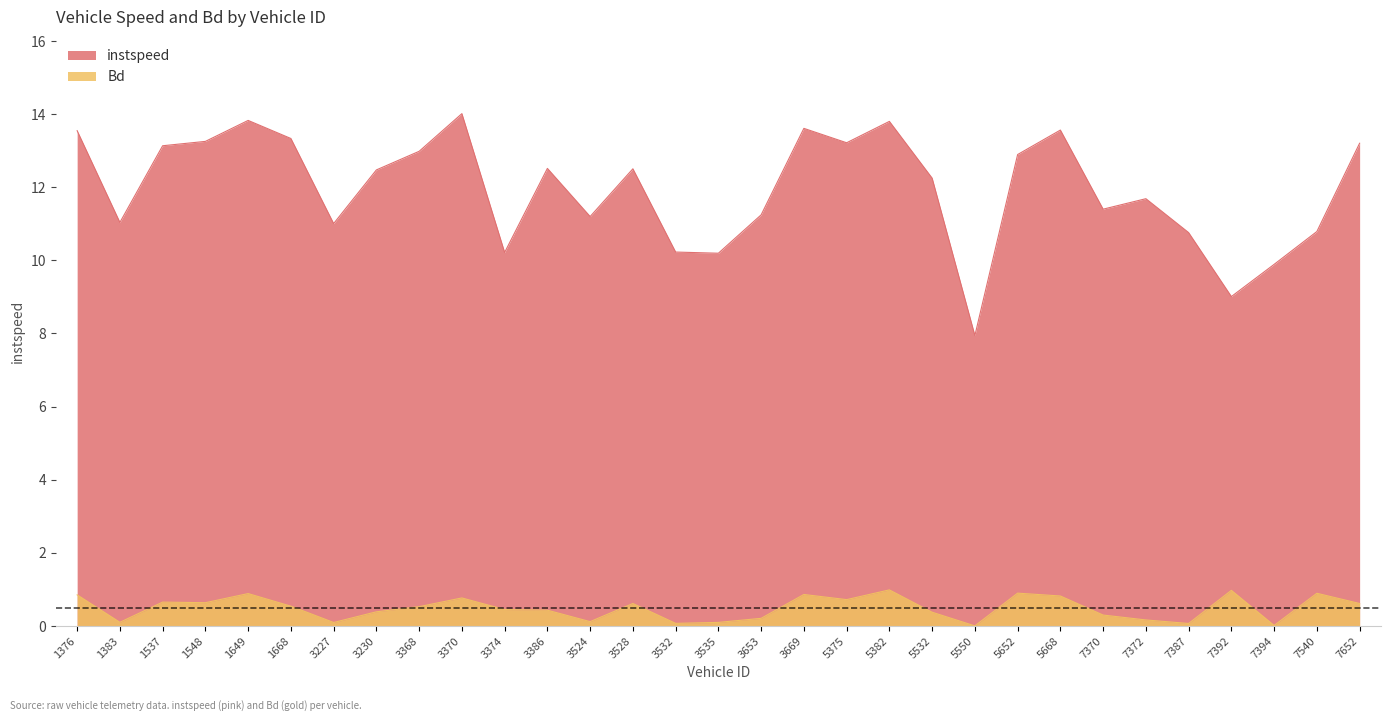

What is the value of the instspeed point at the 20th from the left?

13.8